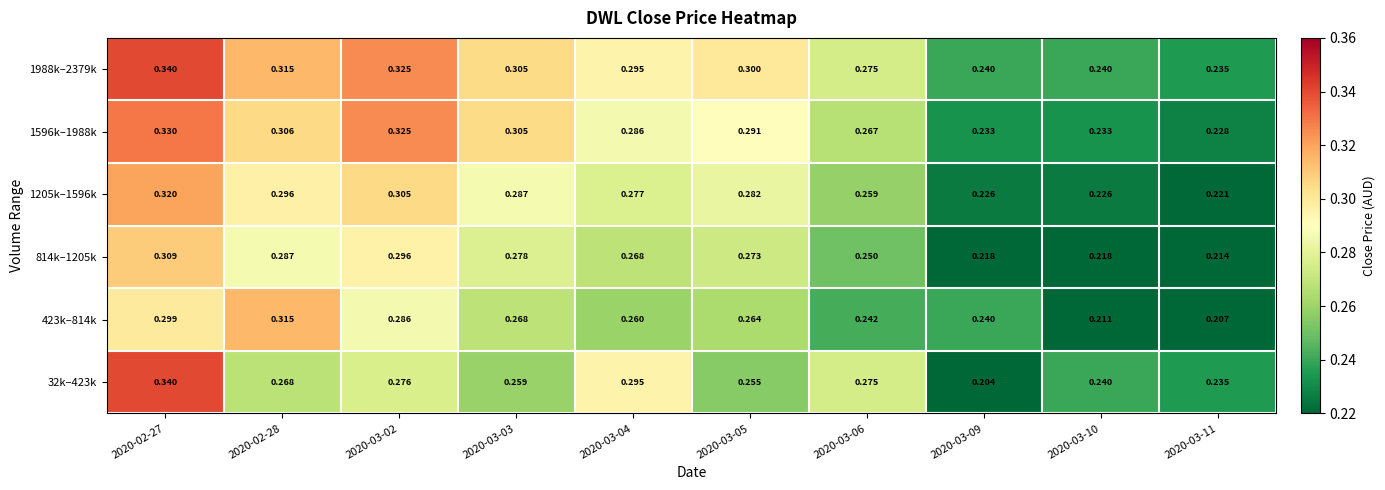

Is the value of 1988k–2379k at 2020-03-05 greater than the value of 423k–814k at 2020-03-11?

Yes